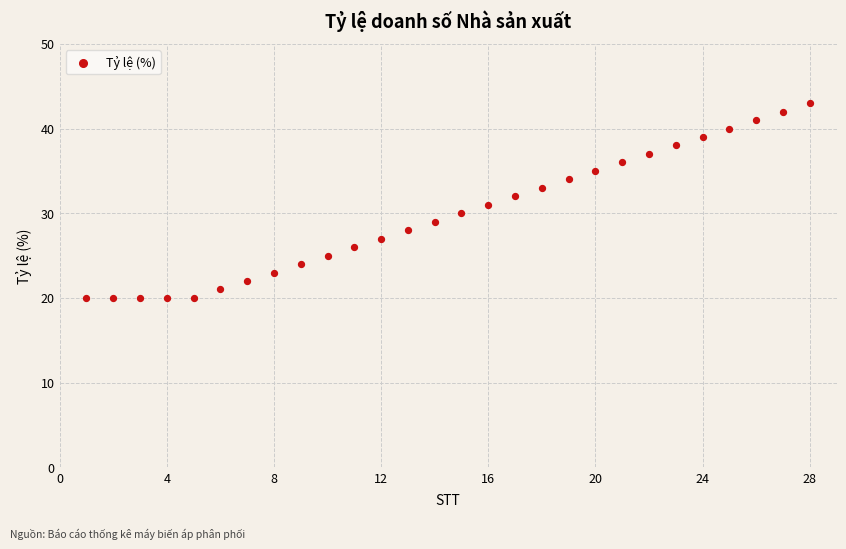

What is the range of X values (max minus min)?

27